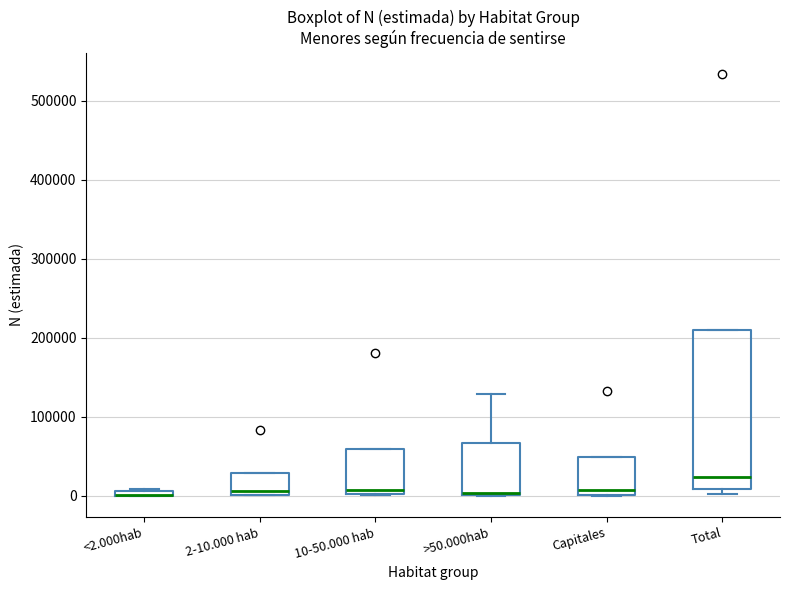

Comparing the boxes themselves (not the whiskers), which one is the tallest?

Total